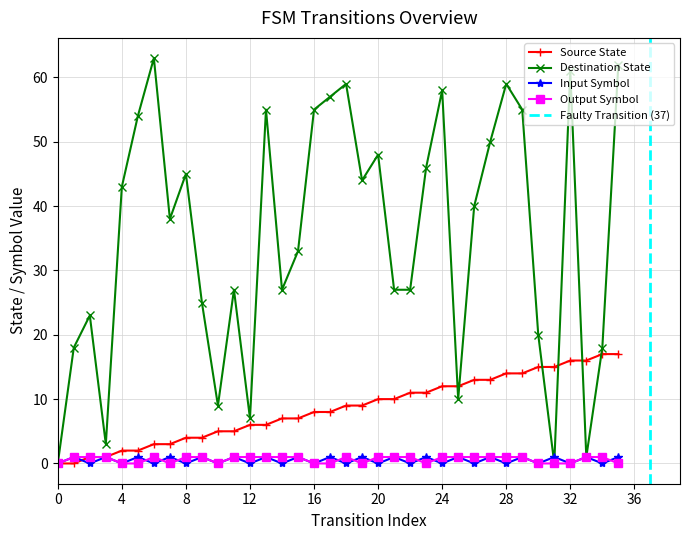

At 19, list the series in order from largest to smallest.

destination_state, source_state, input_symbol_encoded, output_symbol